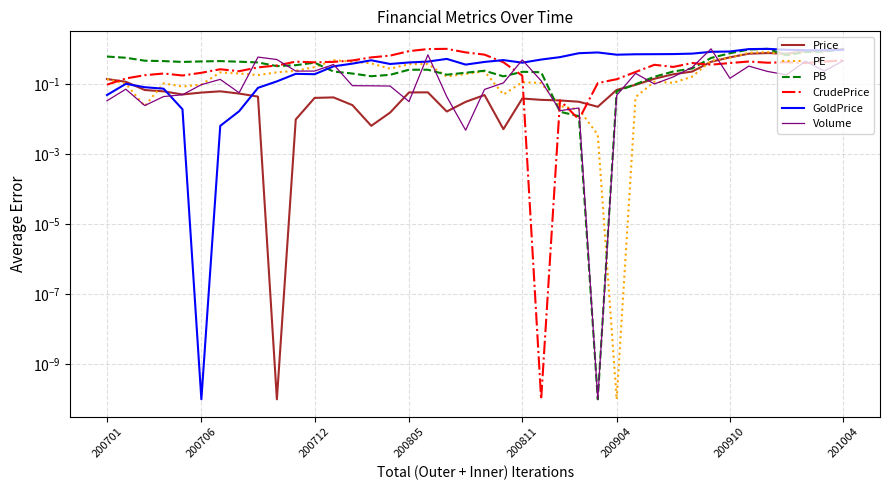

The value of CrudePrice at 35 is 0.4. True or false?

True